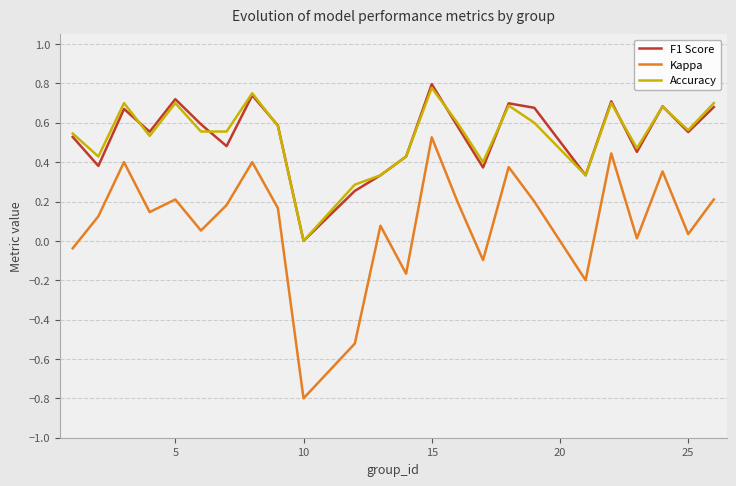

What is the smallest value displayed?

-0.8